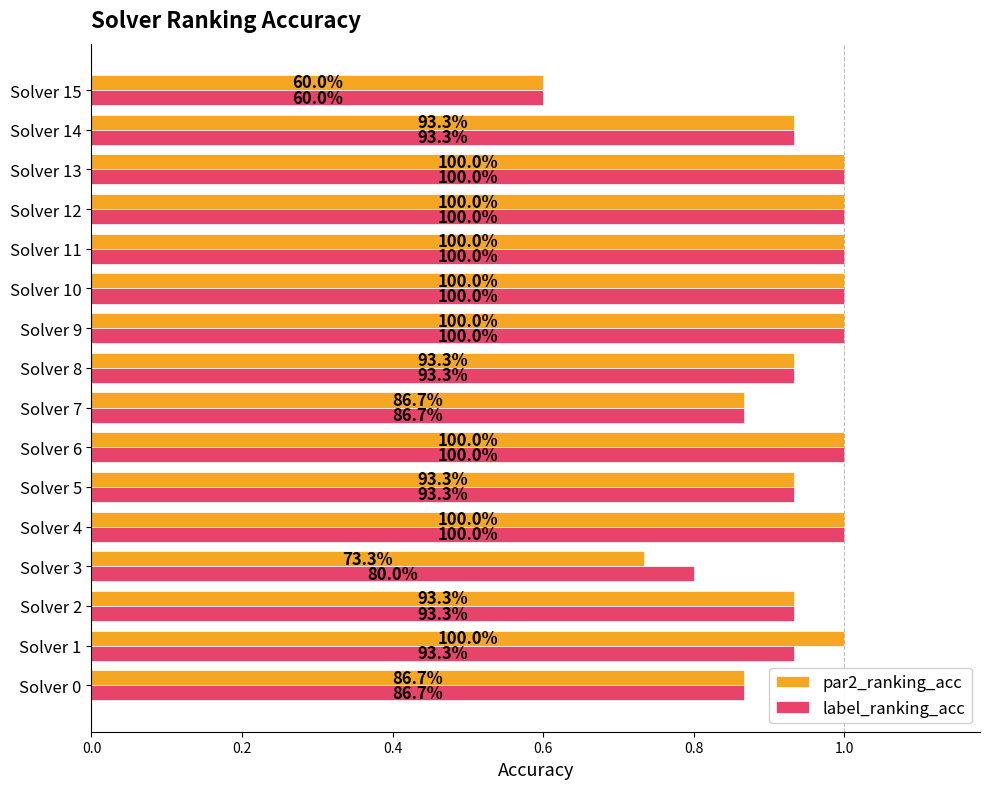

What are all the series names shown in the legend?

par2_ranking_acc, label_ranking_acc